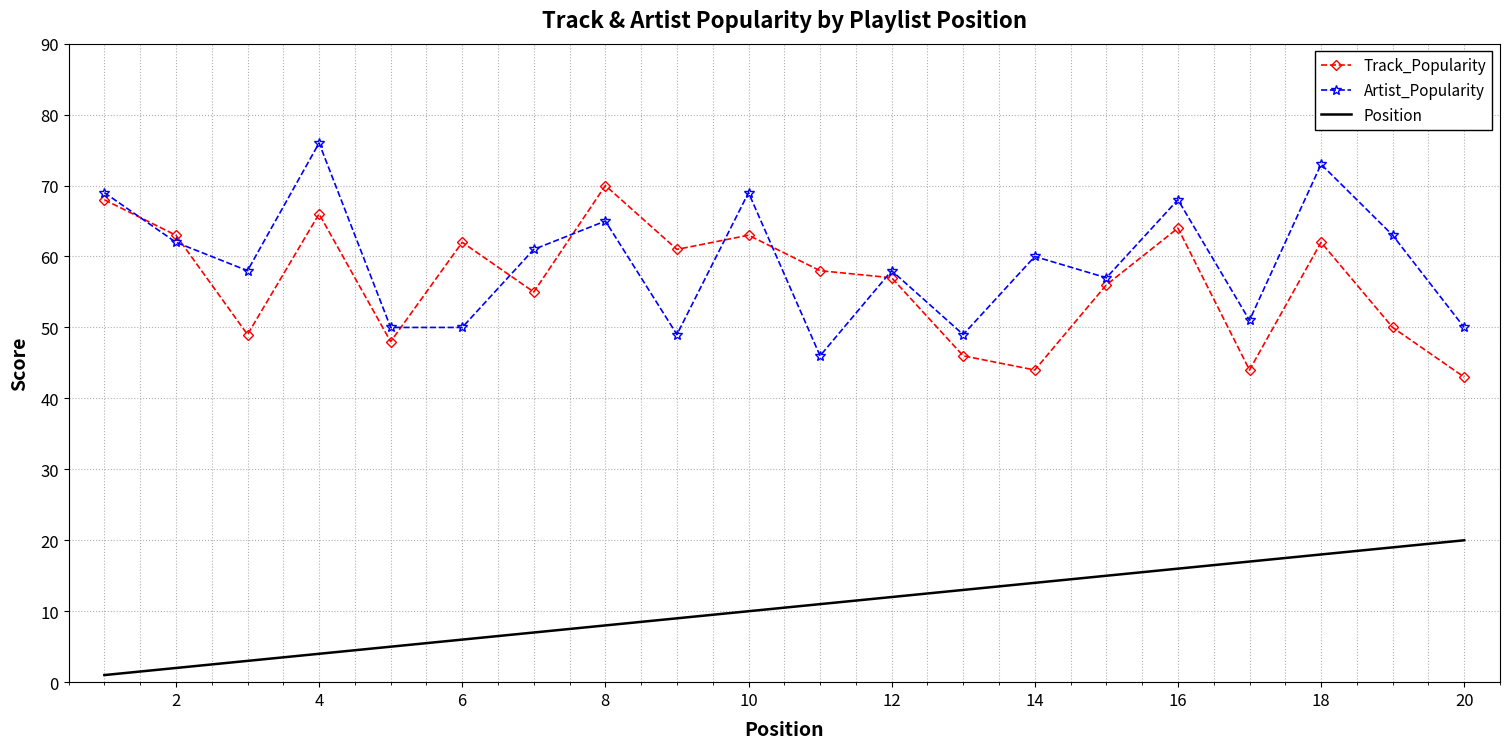

What is the lowest value of the Track_Popularity series?

43